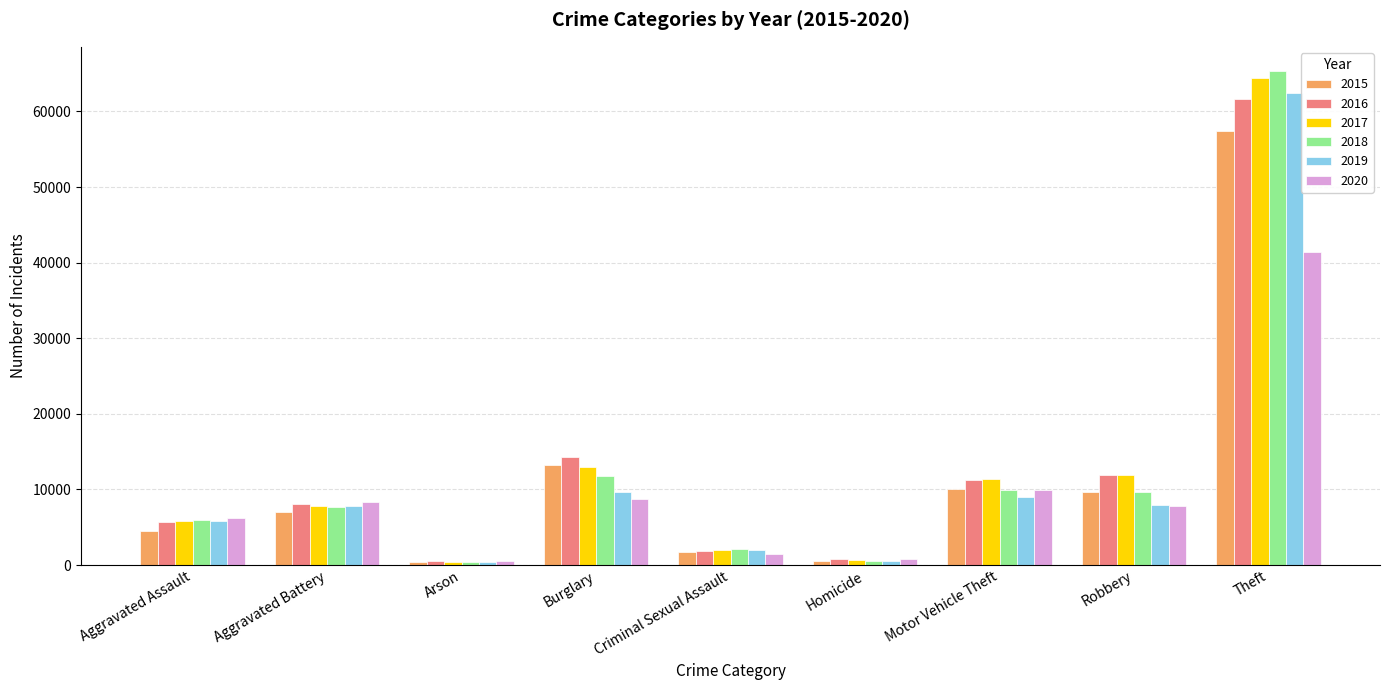

What is the greatest value displayed?

65290